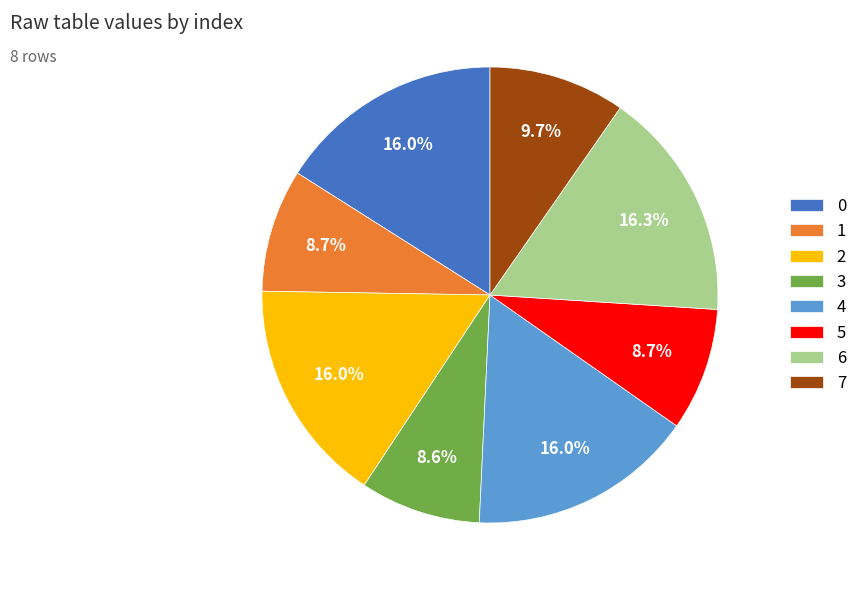

What is the ratio of the value at 1 to the value at 0?

0.5